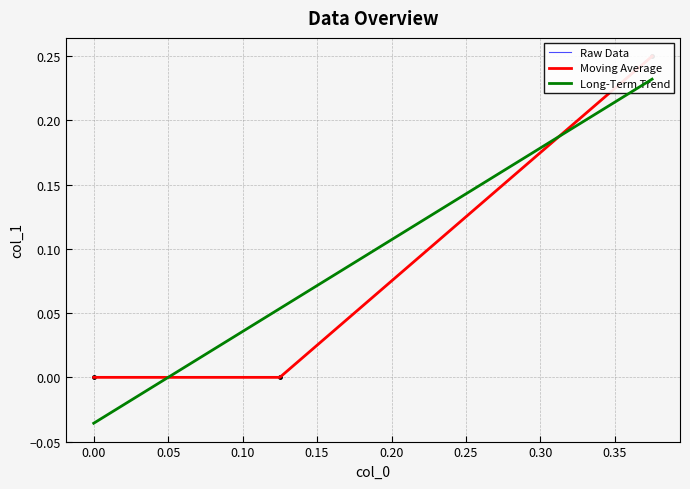

How many positive values are there?

1